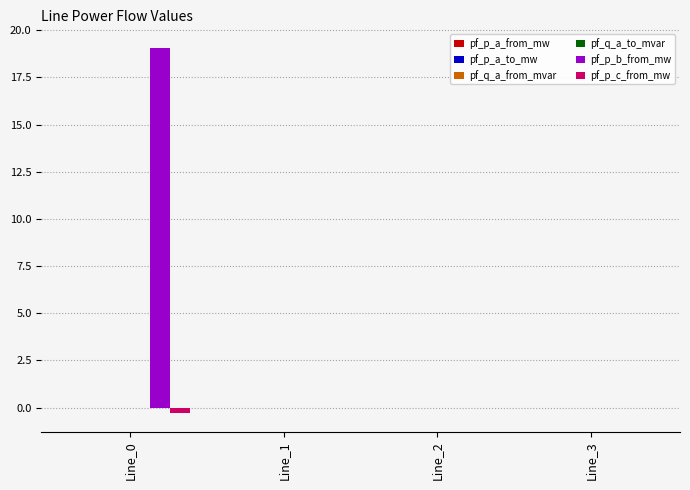

Count the number of categories in the chart.

4